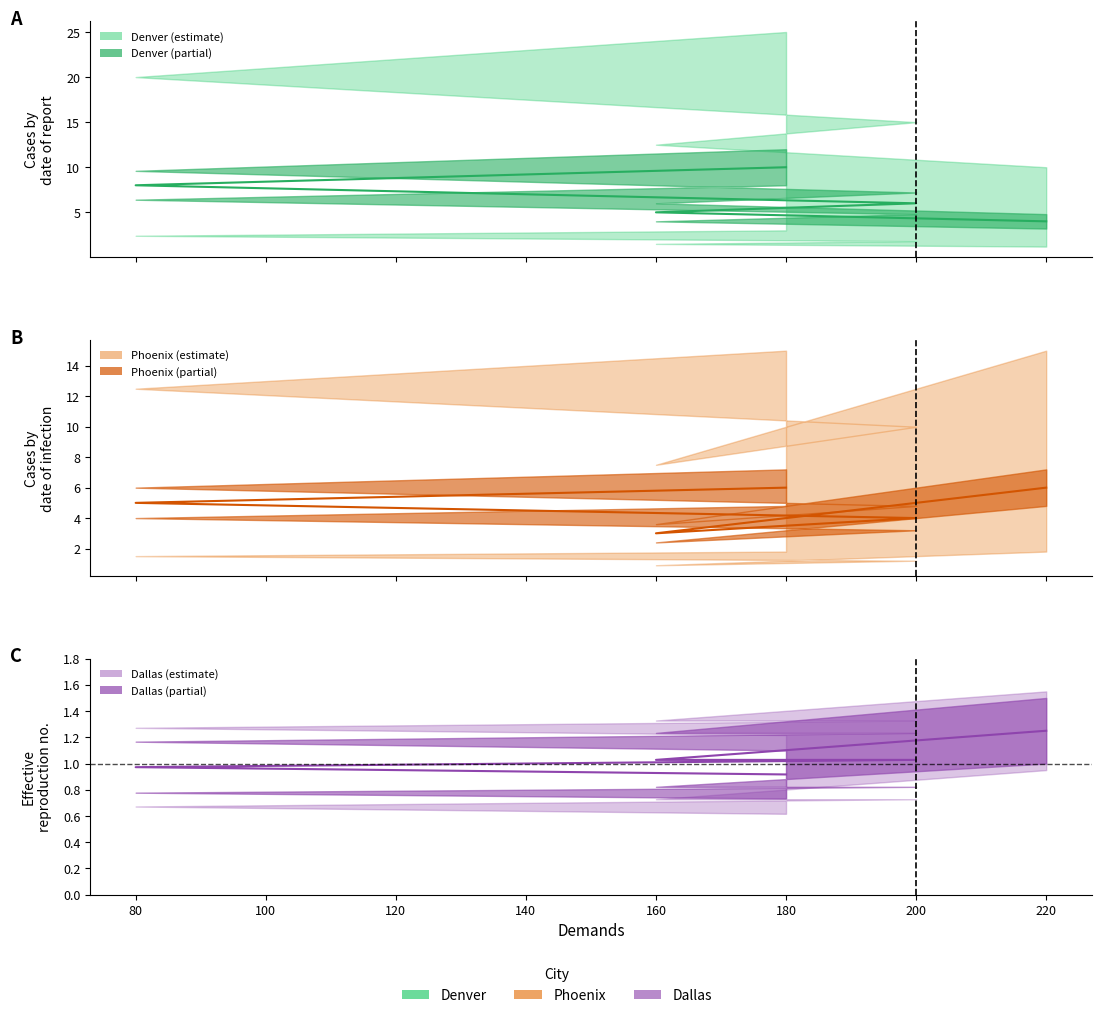

What is the average value of the Phoenix series?

4.8